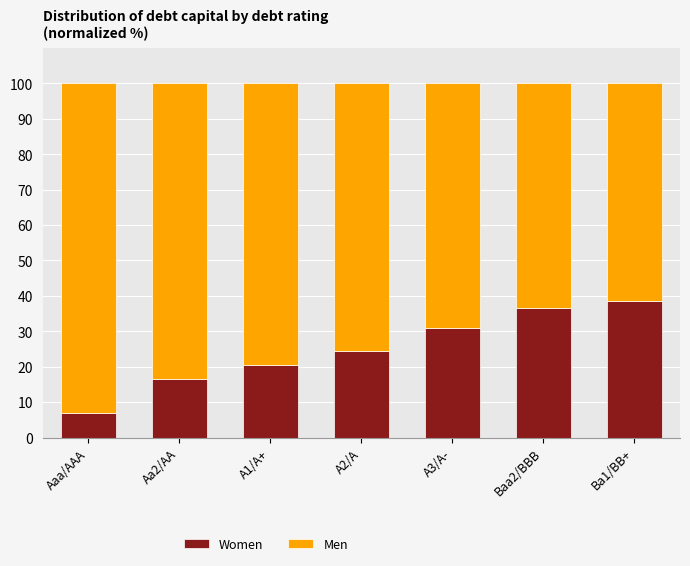

Reading left to right, transcribe the values for Women.

Aaa/AAA=7.0	Aa2/AA=16.5	A1/A+=20.5	A2/A=24.5	A3/A-=31.0	Baa2/BBB=36.5	Ba1/BB+=38.5